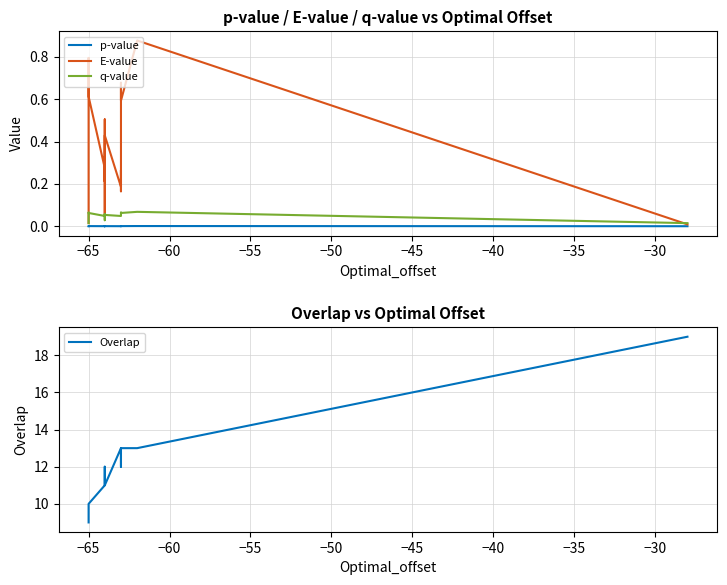

The p-value series shows 0.0 at −30. True or false?

True